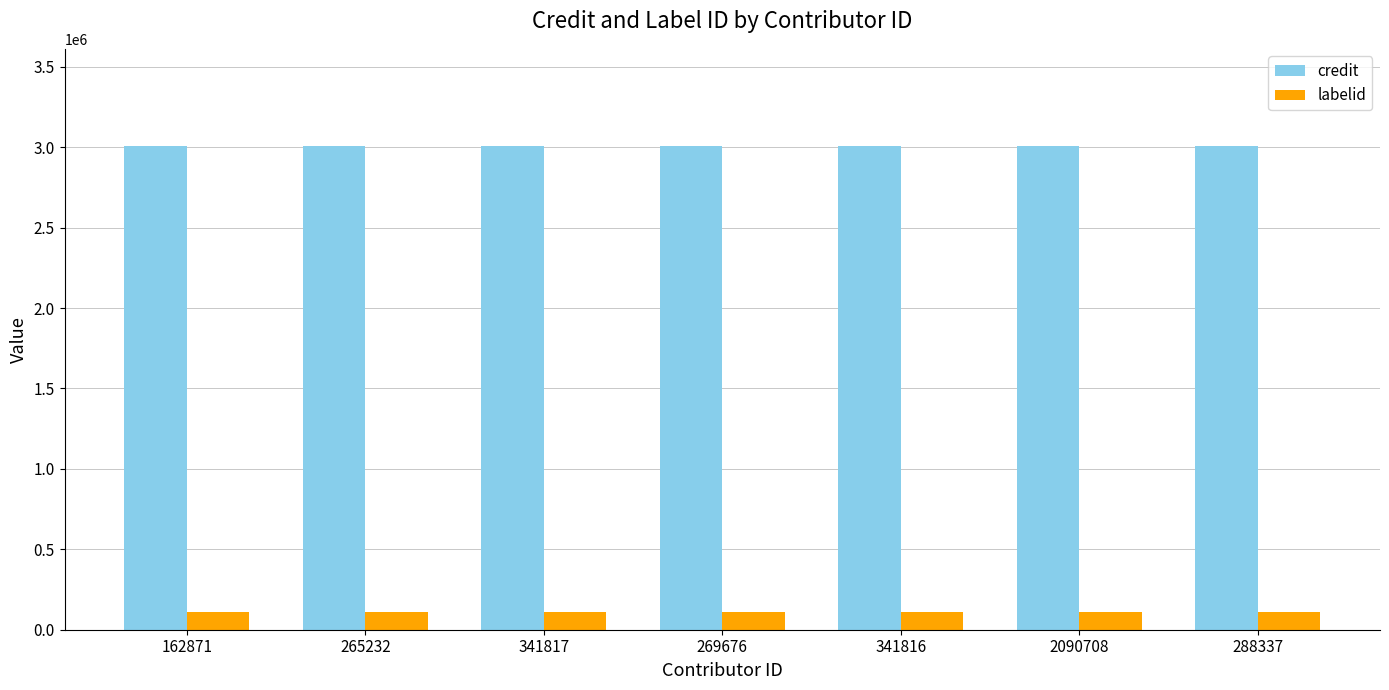

What is the minimum value shown in the chart?

110145